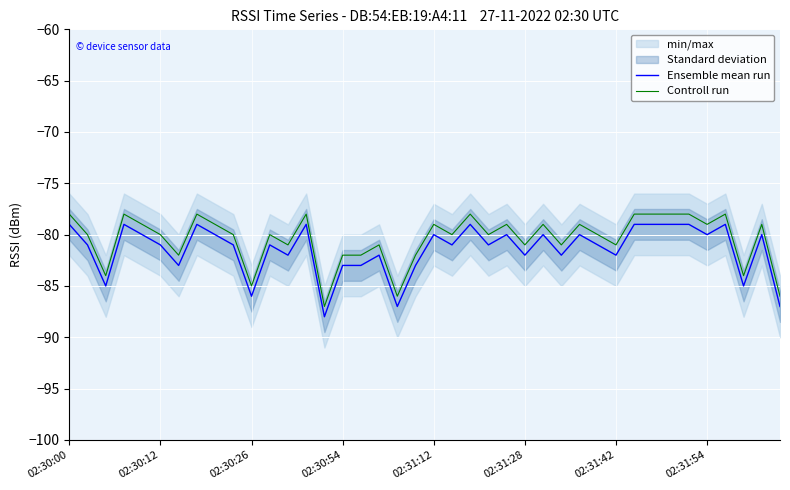

Does the chart display data point markers on the line(s)?

No